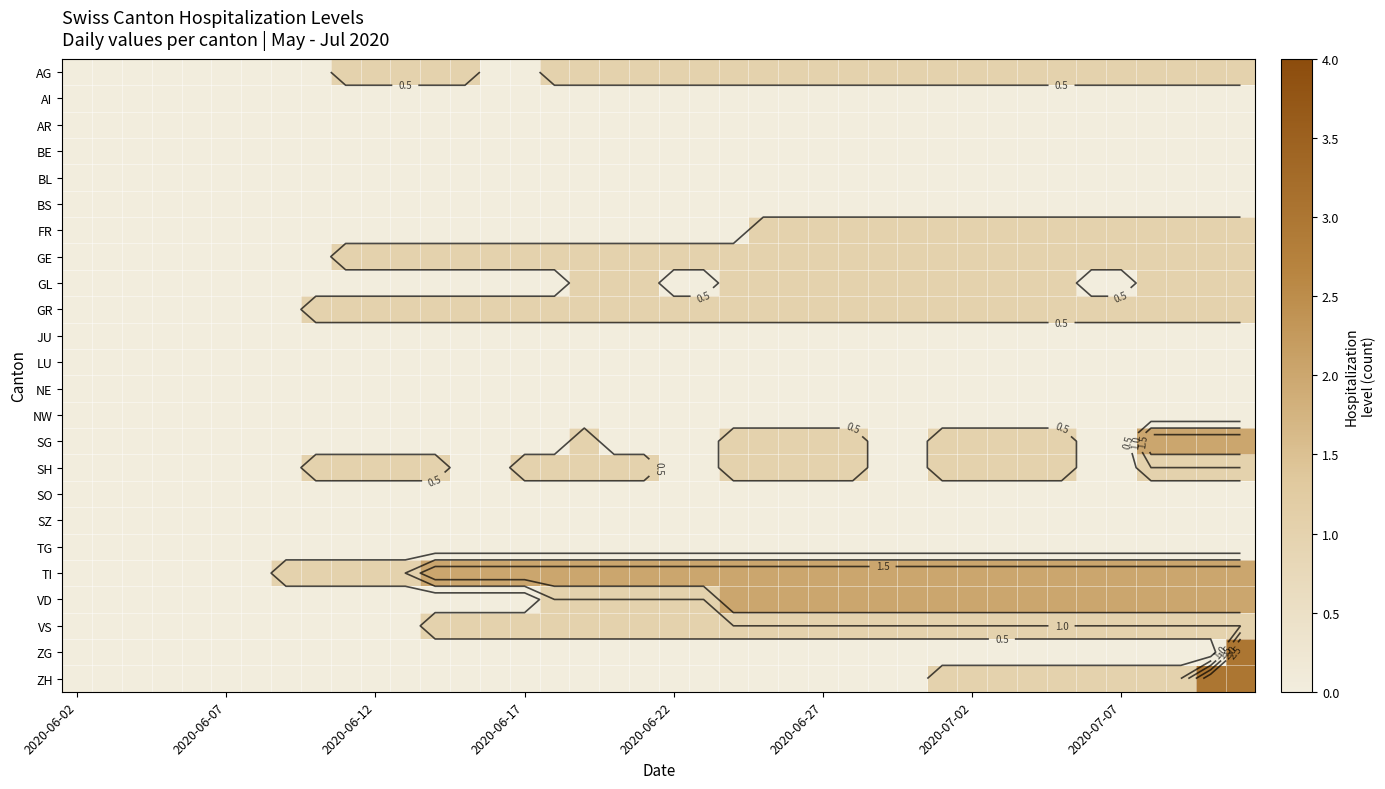

Which series has the widest spread of values?

ZG